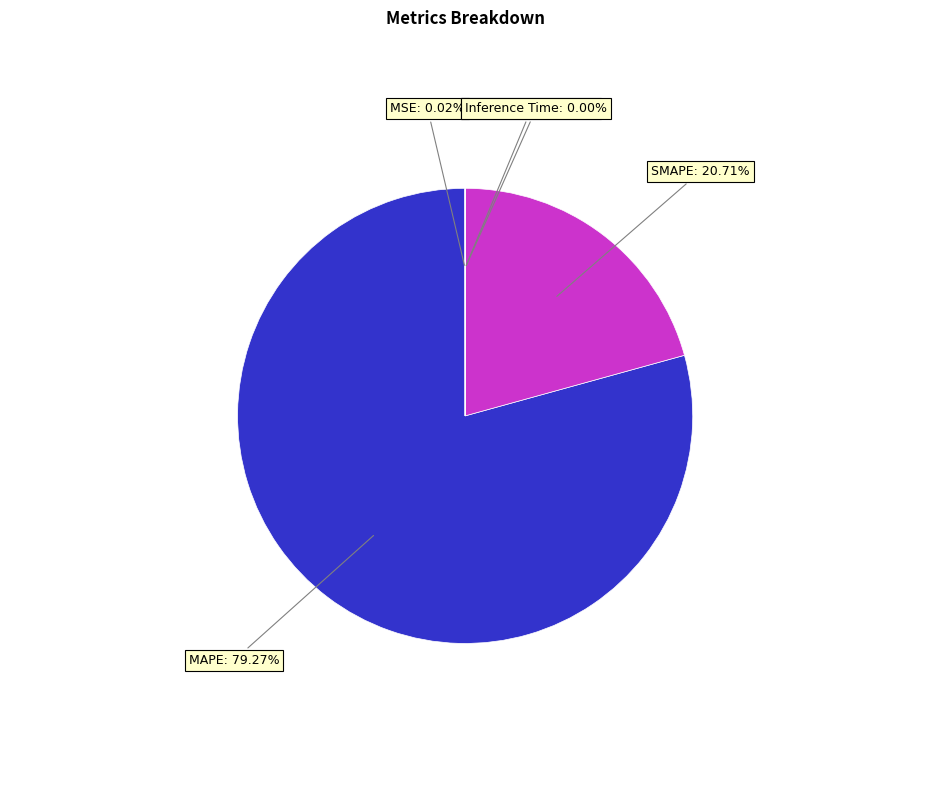

Is there a majority slice in this chart?

Yes